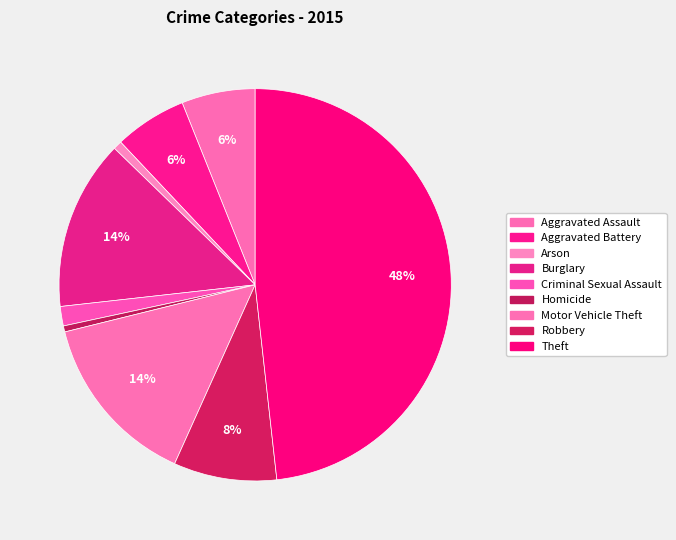

What is the change in value from Aggravated Assault to Burglary?

+144